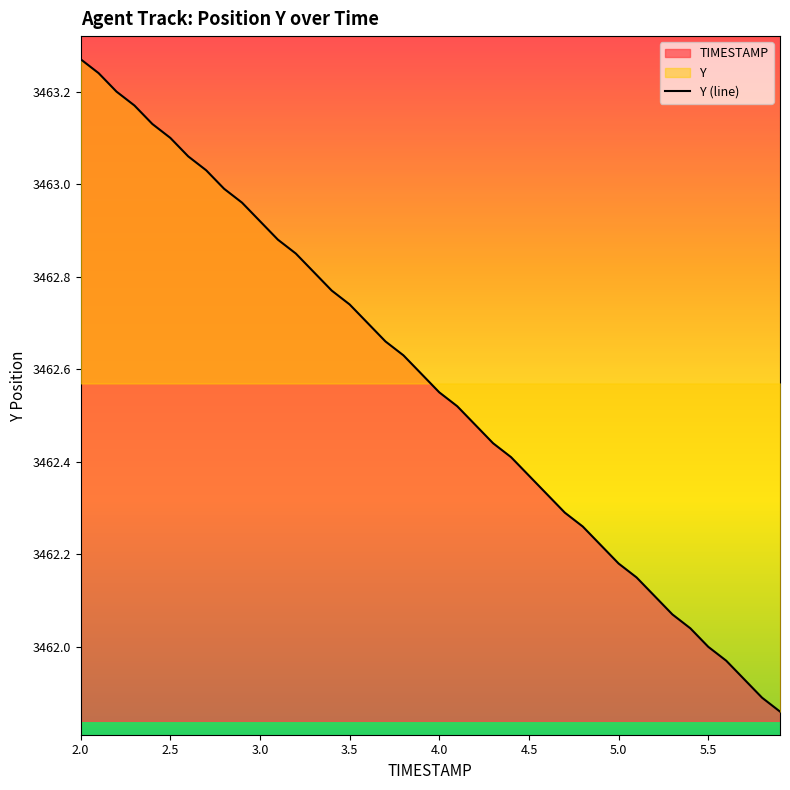

How many lines are shown in the chart?

1